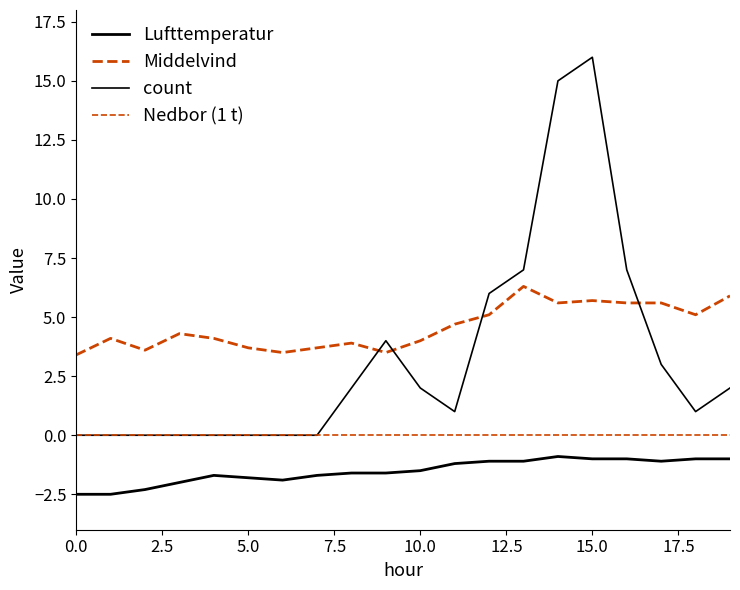

Does the chart display data point markers on the line(s)?

No